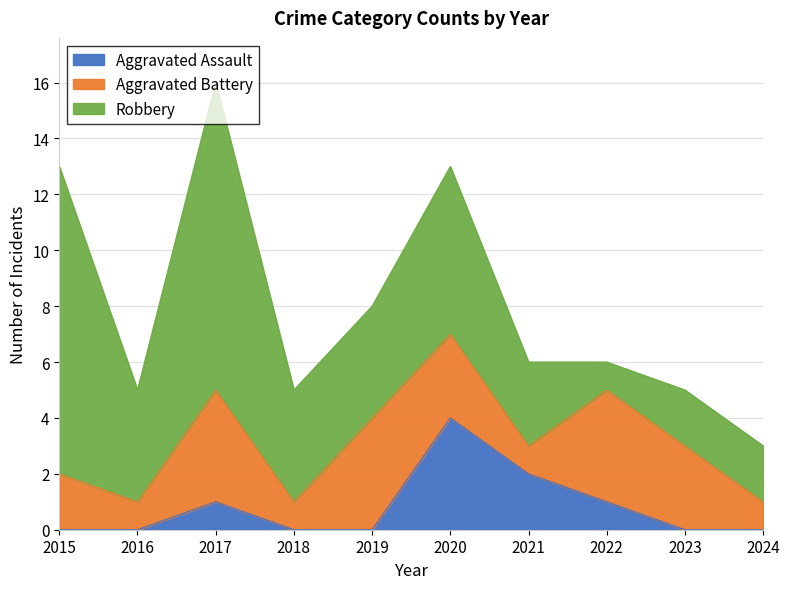

True or false: Aggravated Assault has a value of 0 at 2016.

True